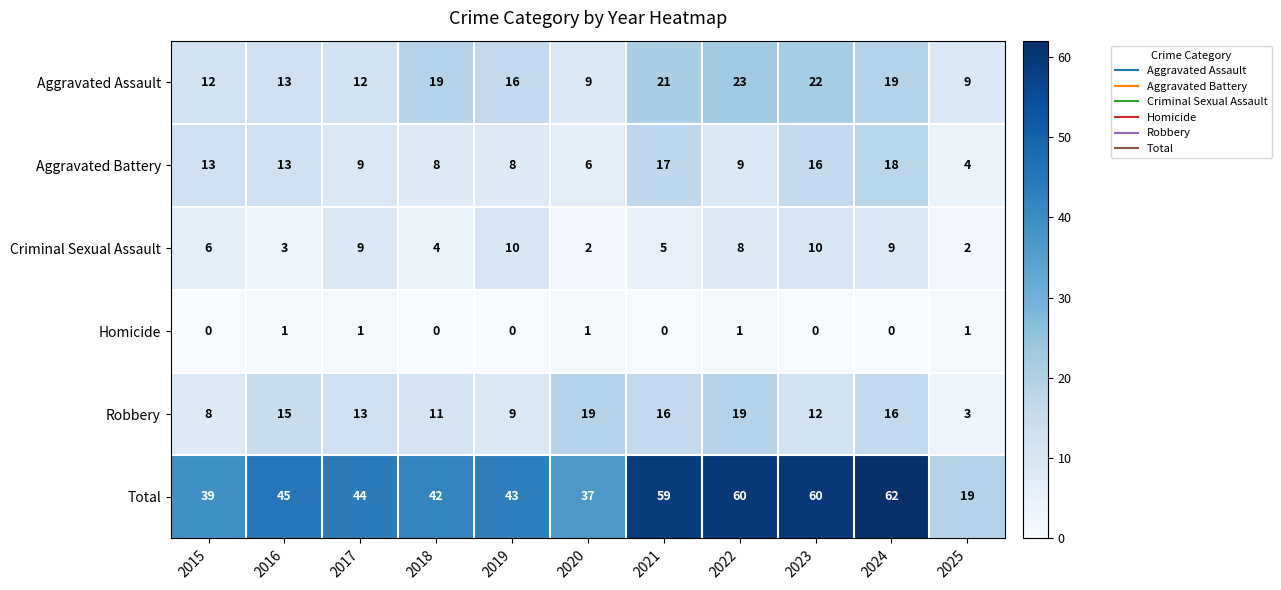

The Criminal Sexual Assault series shows 4 at 2018. True or false?

True